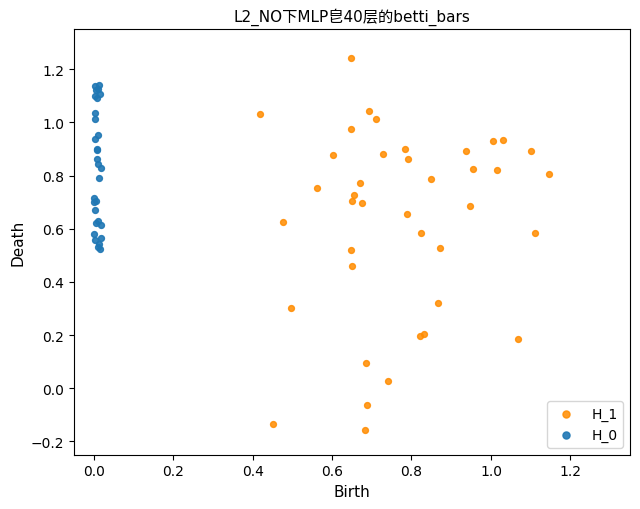

Which series reaches the minimum Y coordinate?

H_1